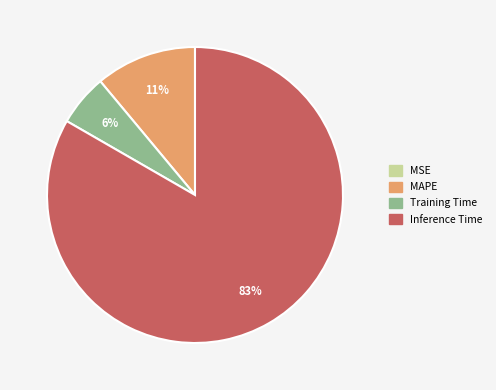

Is there a majority slice in this chart?

Yes